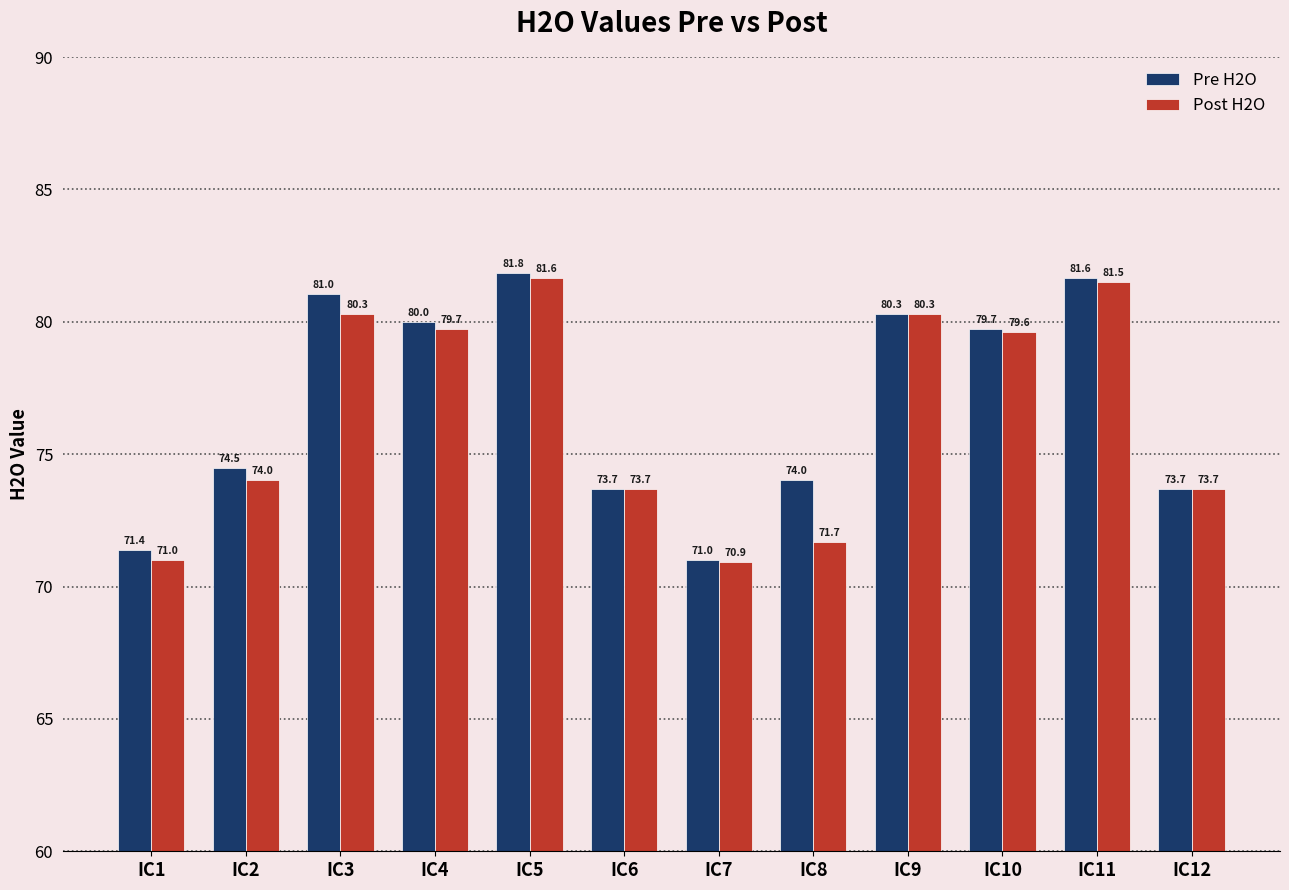

What is the minimum value shown in the chart?

70.9